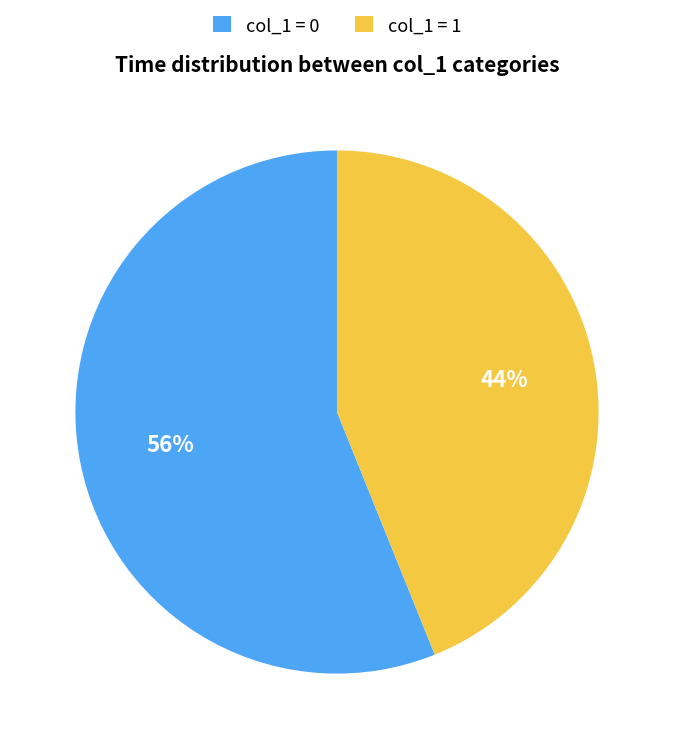

Approximately how many times larger is the value at col_1 = 0 compared to col_1 = 1?

1.3